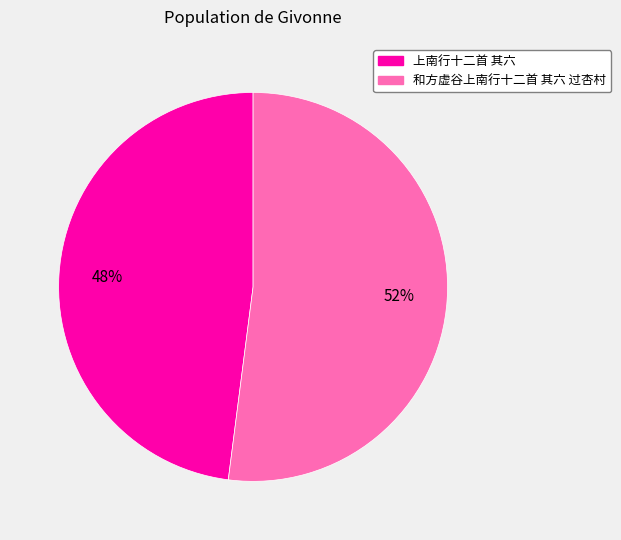

Combined, do 上南行十二首 其六 and 和方虚谷上南行十二首 其六 过杏村 account for over 50%?

Yes